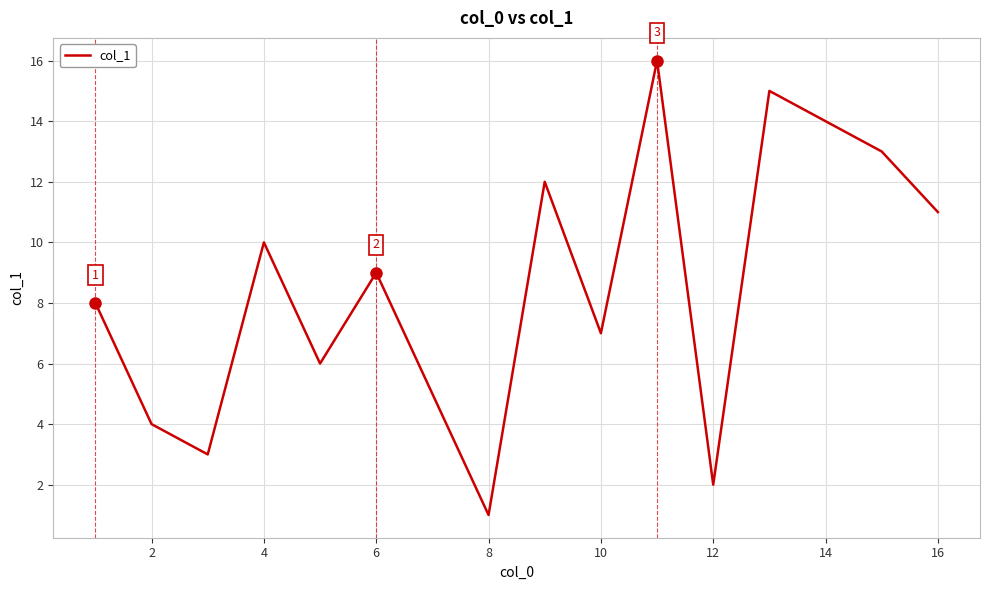

What is the greatest value displayed?

16